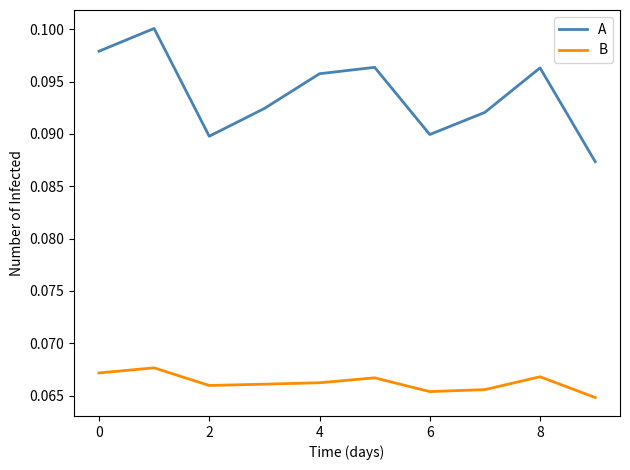

How many lines are shown in the chart?

2